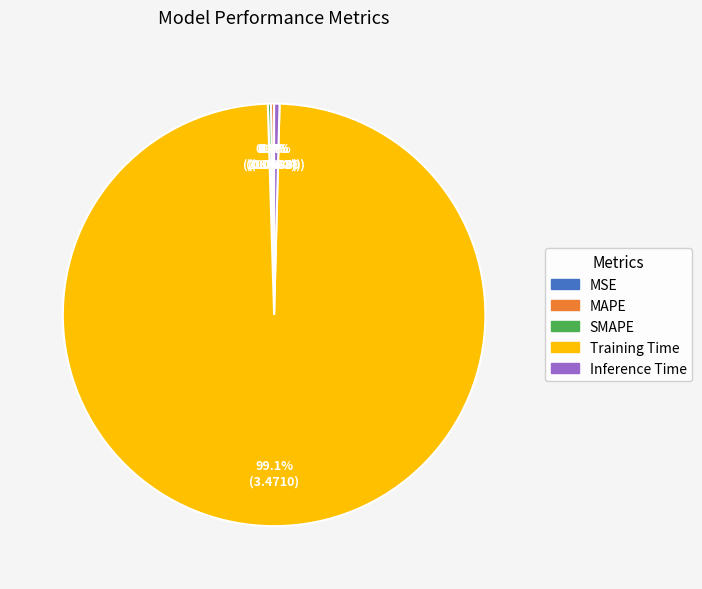

To the nearest percent, what is the difference between the largest and smallest slice percentages?

99%